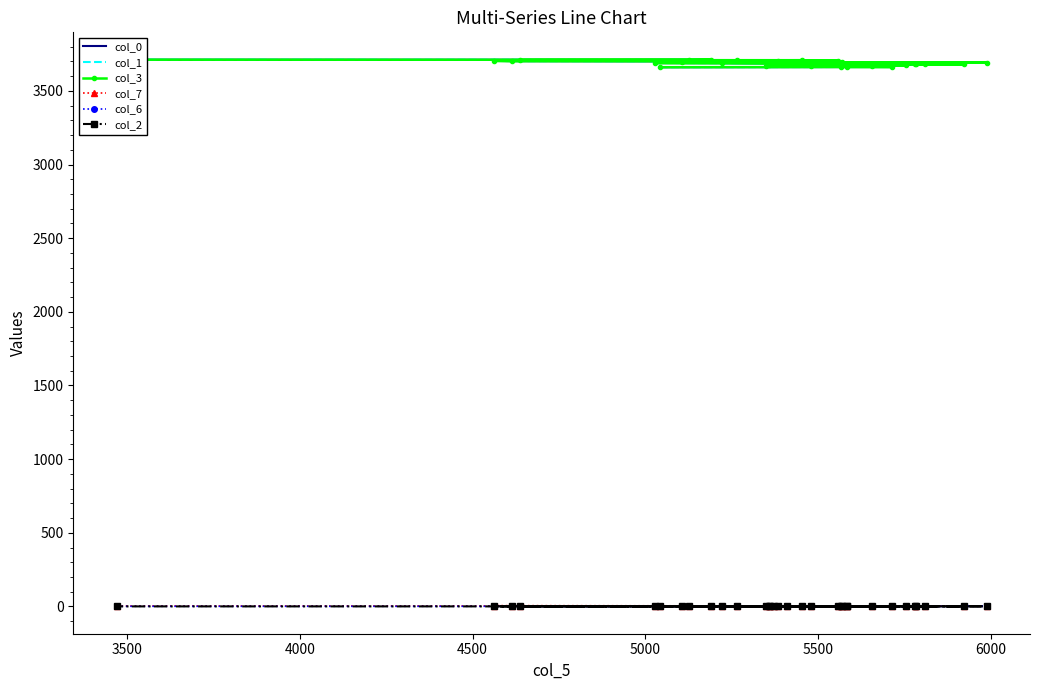

At how many categories does at least one series exceed 1332?

32